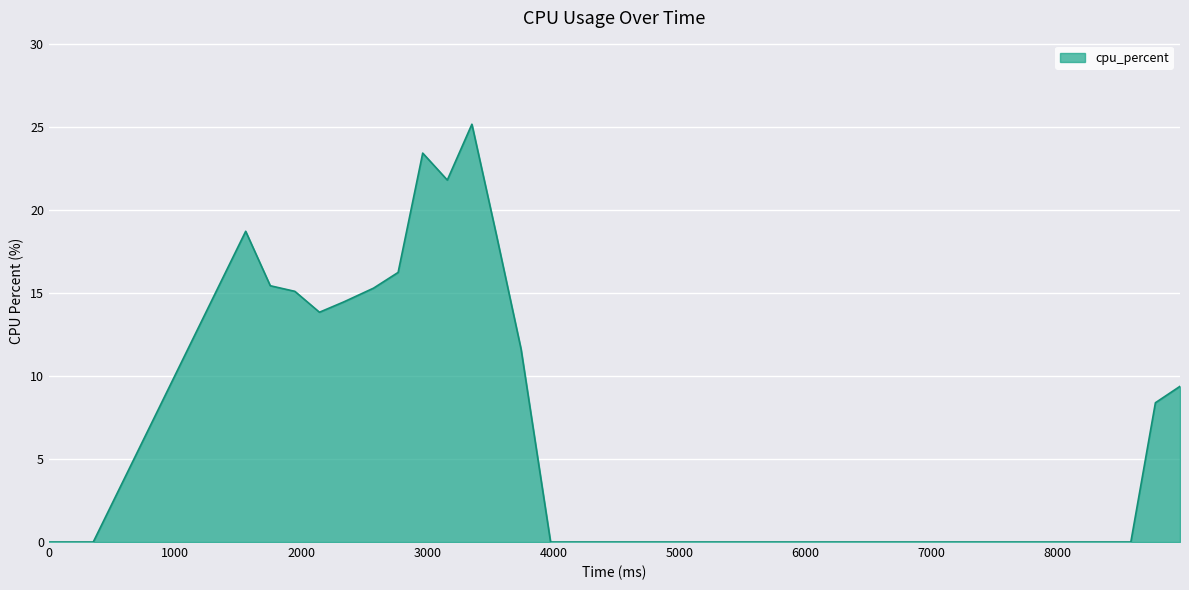

Does the chart display data point markers on the line(s)?

No